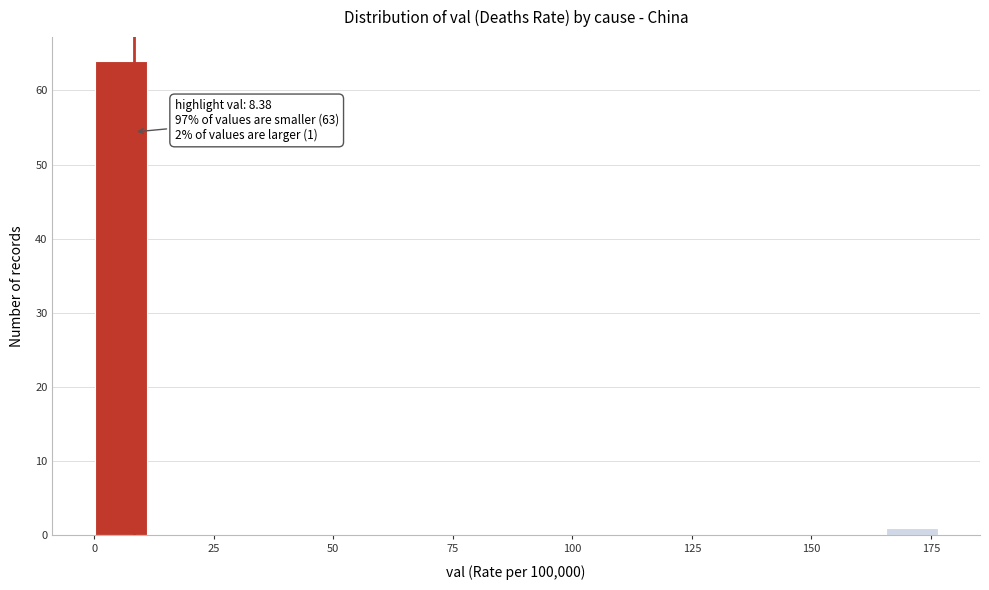

Read against the x-axis, roughly where is the centre of the tallest bar?

5